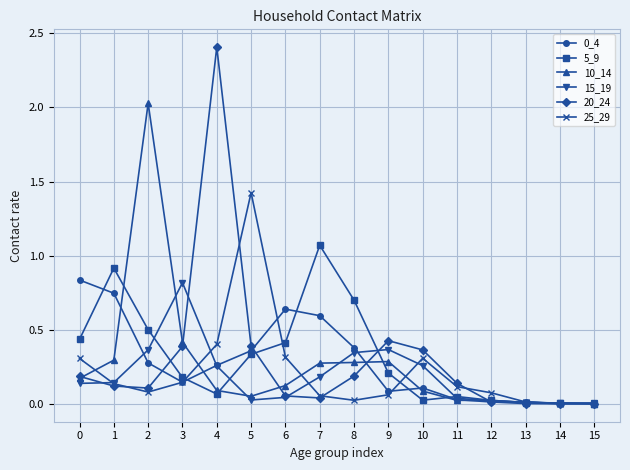

Where do 5_9 and 20_24 first cross each other?

2 and 3